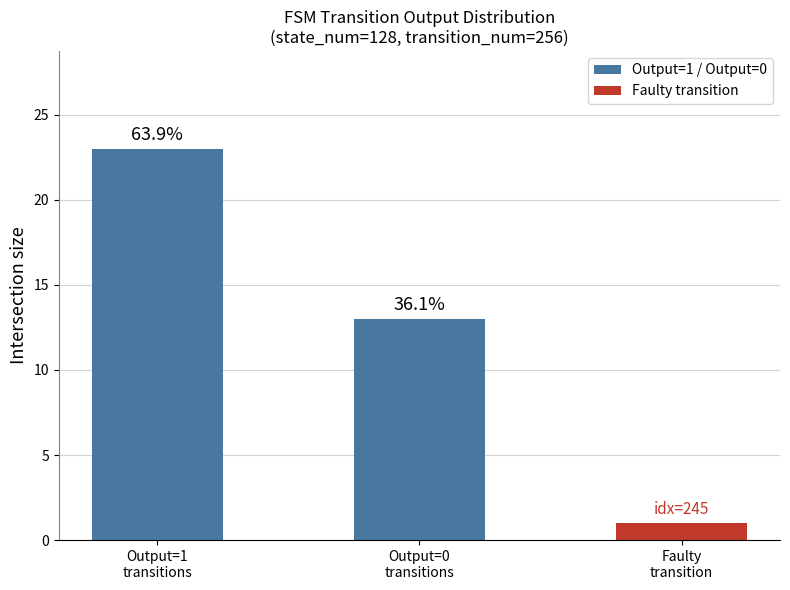

Are the bars horizontal?

No